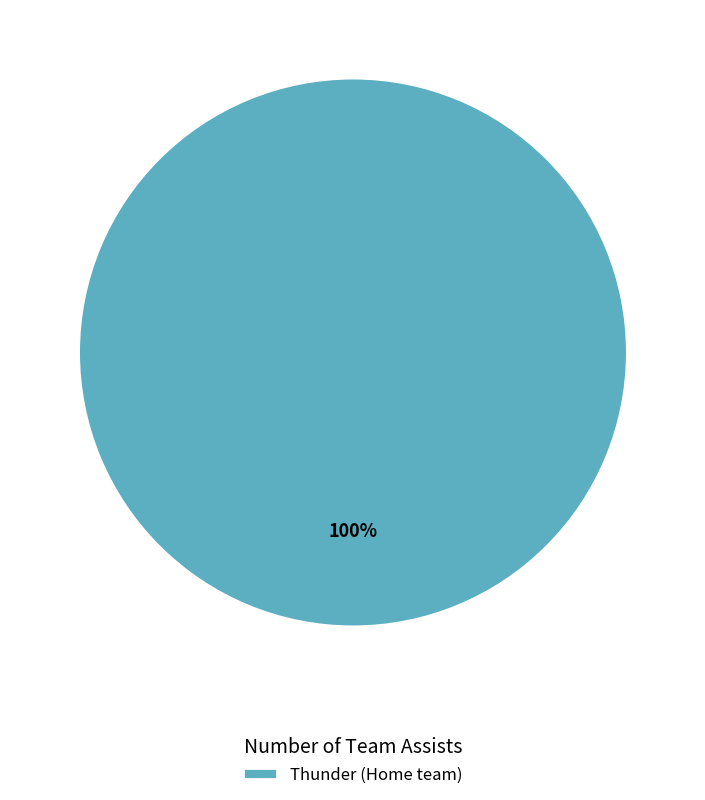

Is there a majority slice in this chart?

Yes